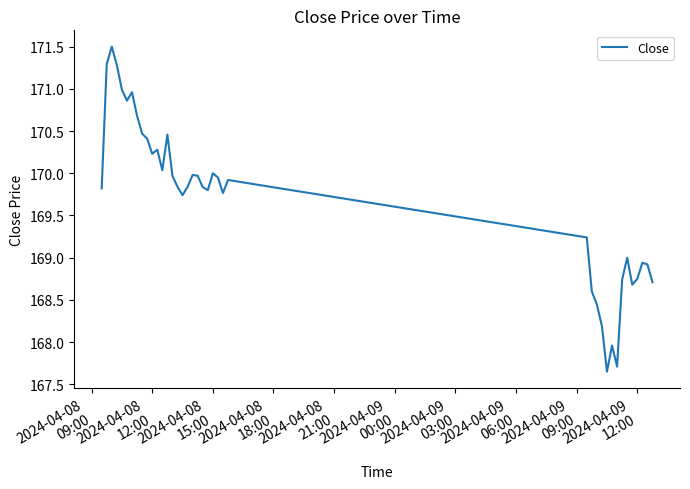

What is the greatest value displayed?

171.5